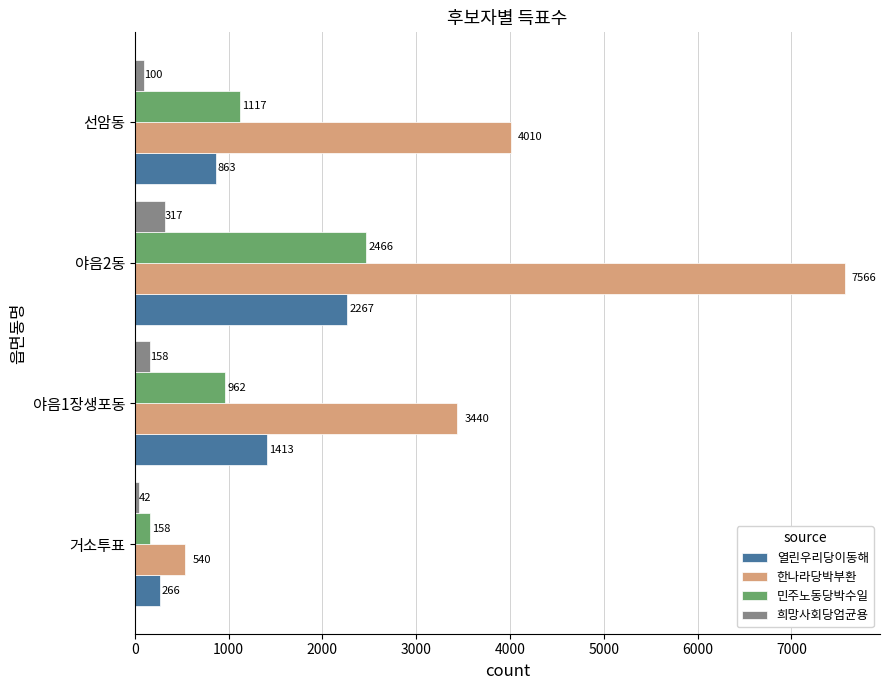

Is the value of 민주노동당박수일 at 거소투표 greater than the value of 한나라당박부환 at 야음1장생포동?

No